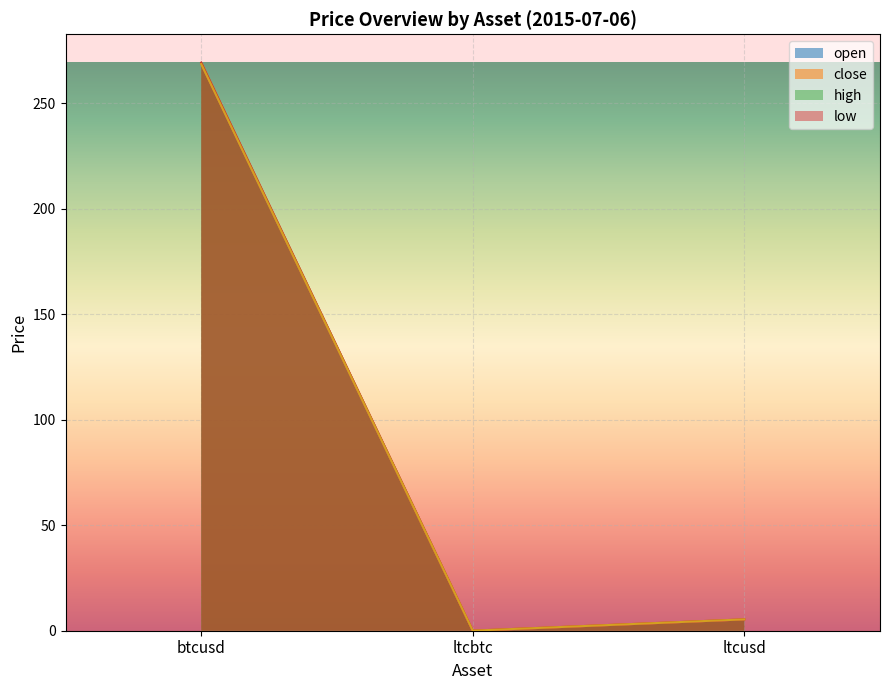

Count the number of categories in the chart.

3